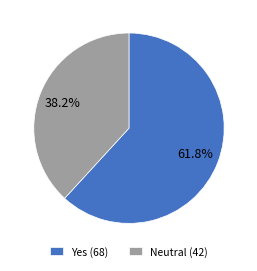

Does Neutral (42) account for over 50% of the chart?

No